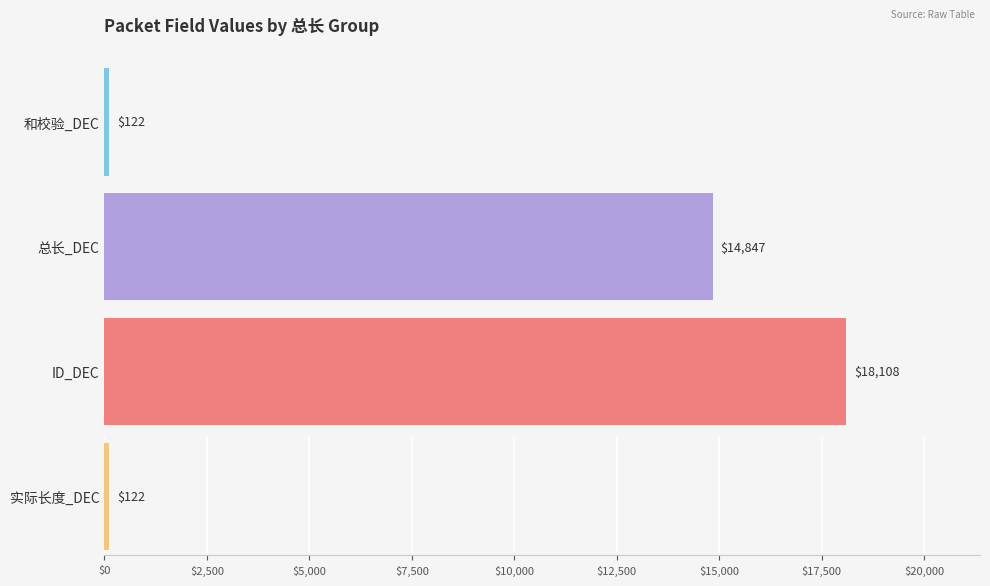

Which series has the largest total across all categories?

ID_DEC